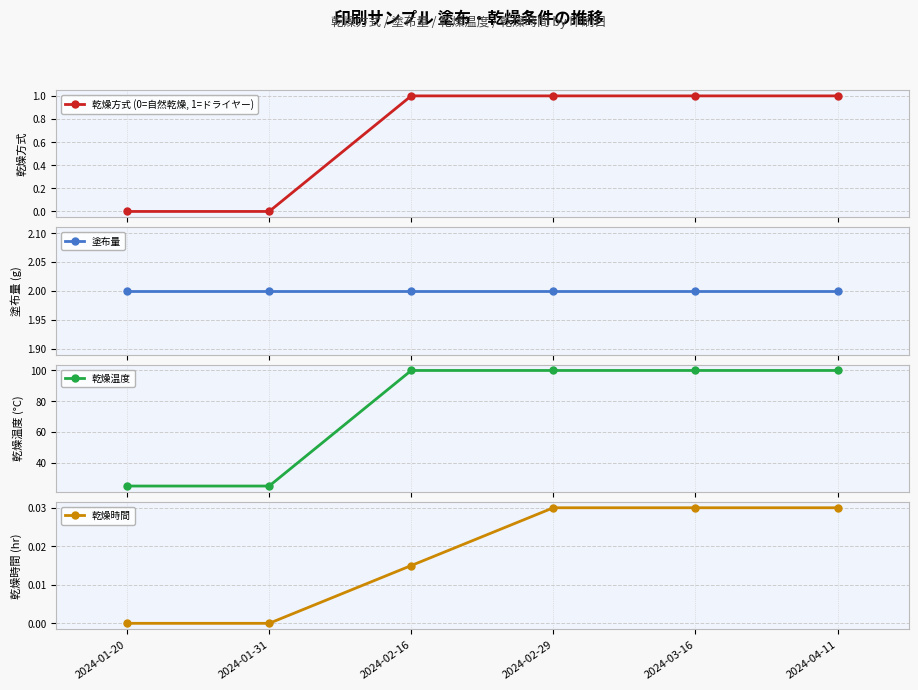

Which series has the largest range (max minus min)?

乾燥温度